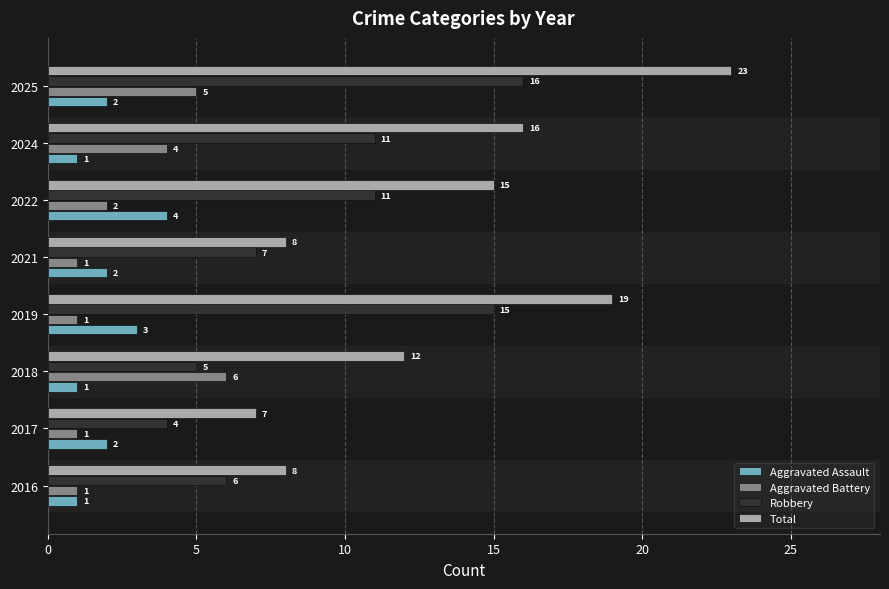

How many series are shown in this chart?

4